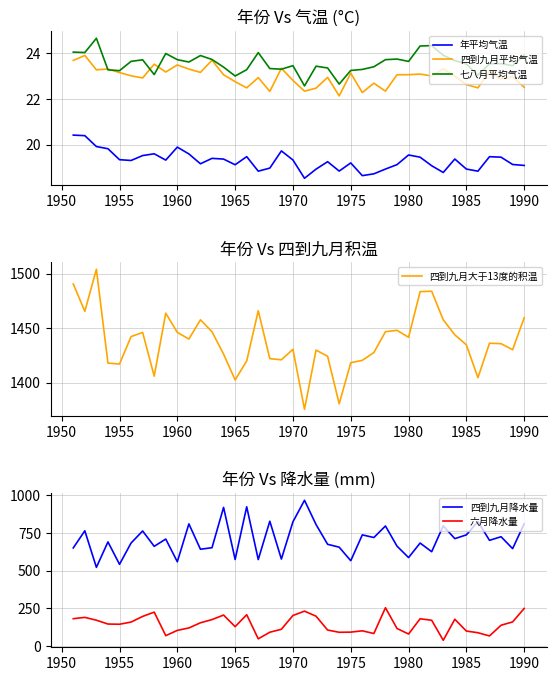

True or false: 四到九月平均气温 has a value of 22.5 at 1990.

True